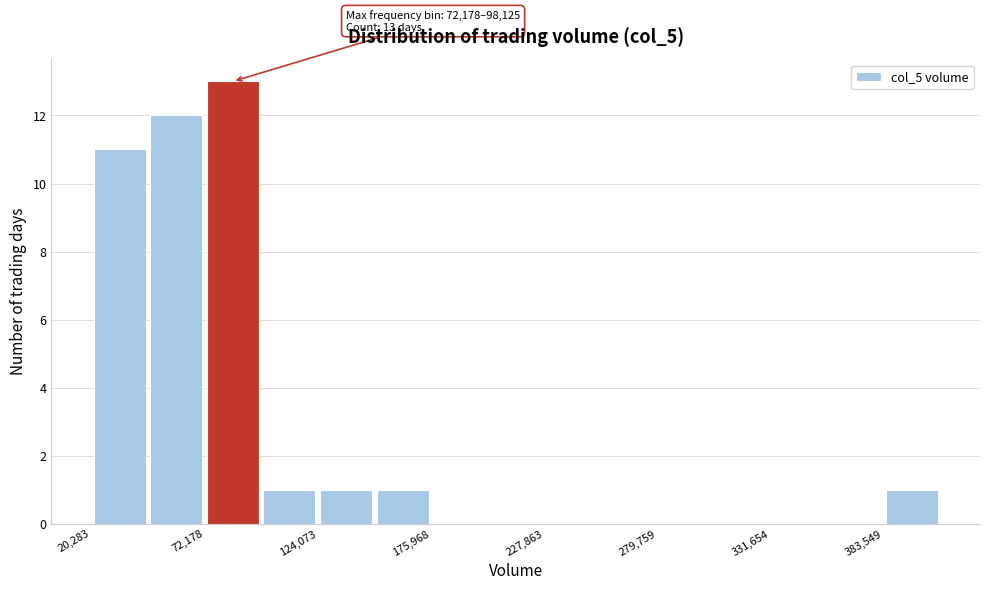

Around what value on the x-axis is the tallest bar? Give the approximate position of its centre, as read against the axis.

90000